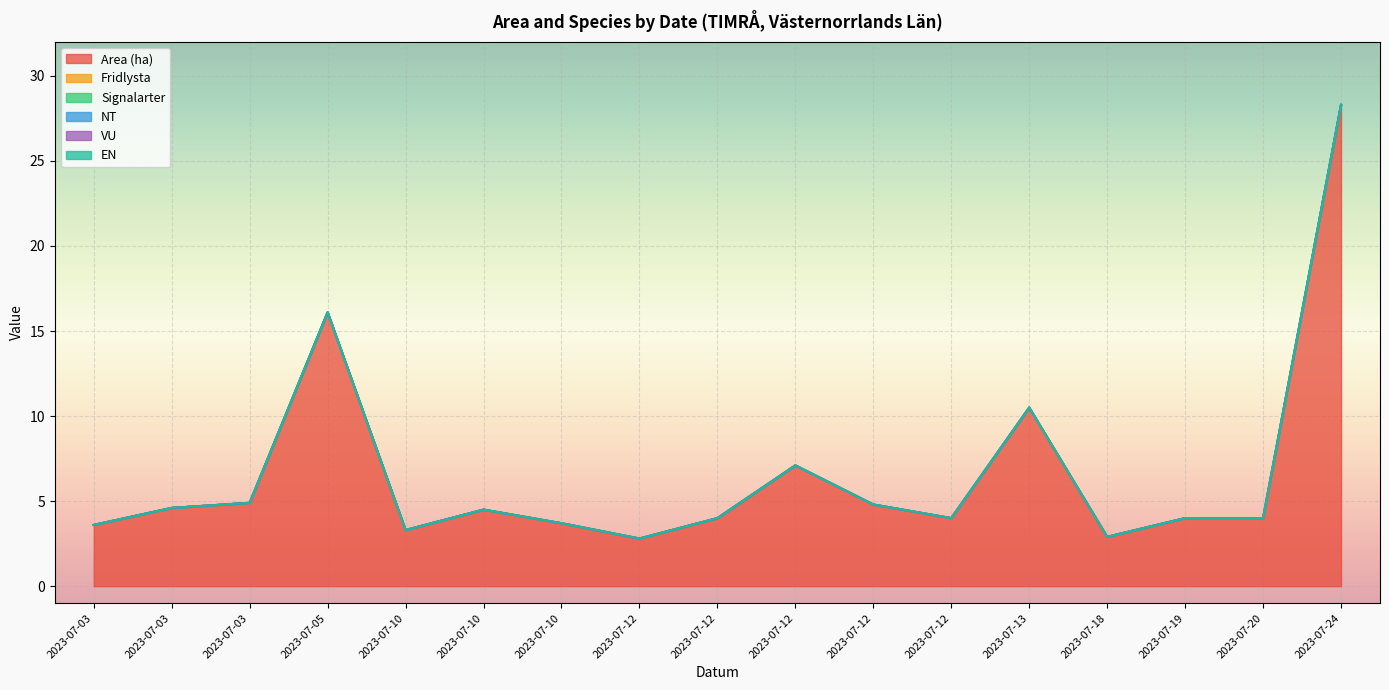

What is the maximum value shown in the chart?

28.3